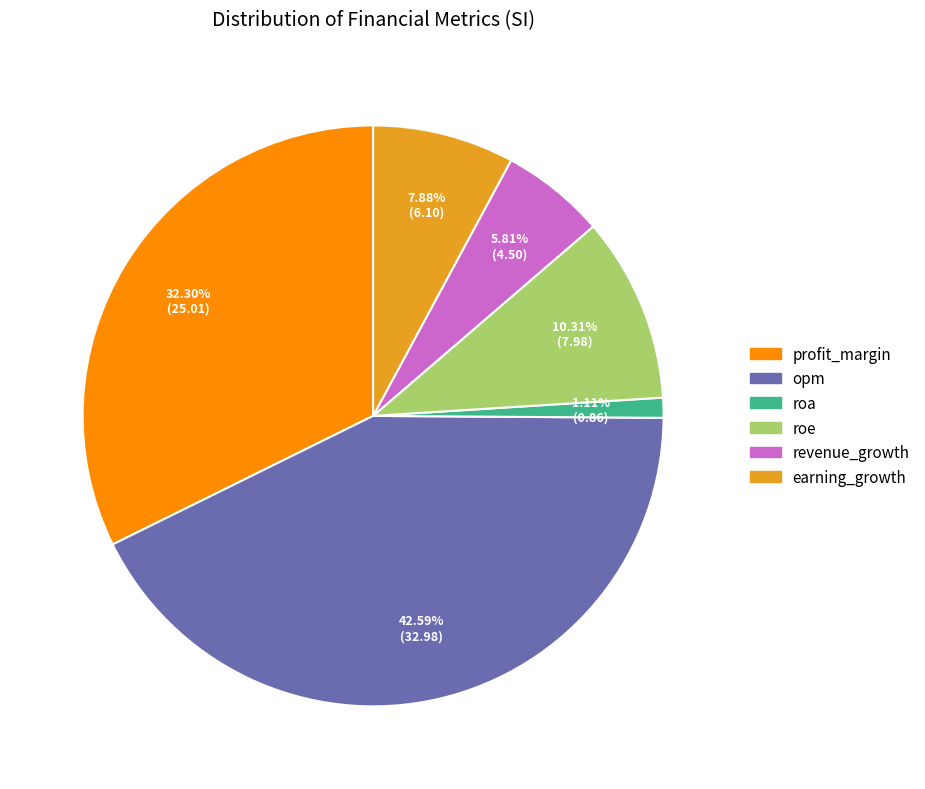

Does roe account for over 50% of the chart?

No